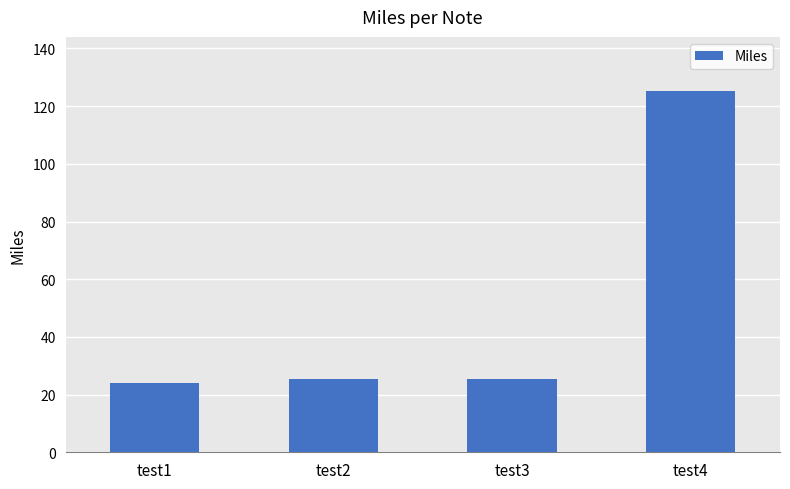

Reading left to right, what are all the values shown in this chart?

24.1	25.5	25.5	125.2